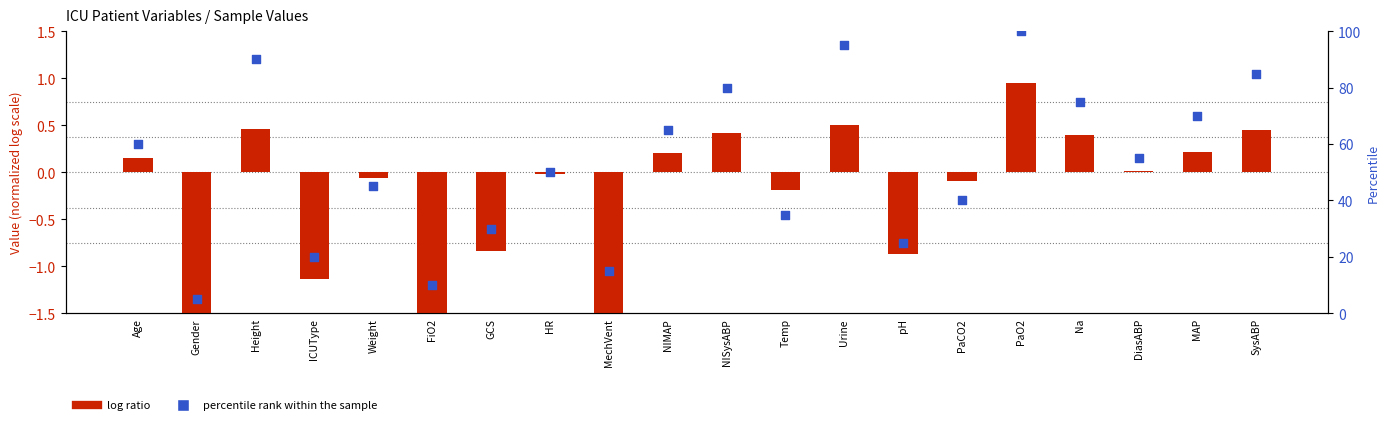

At which category is the sum across all series the highest?

PaO2